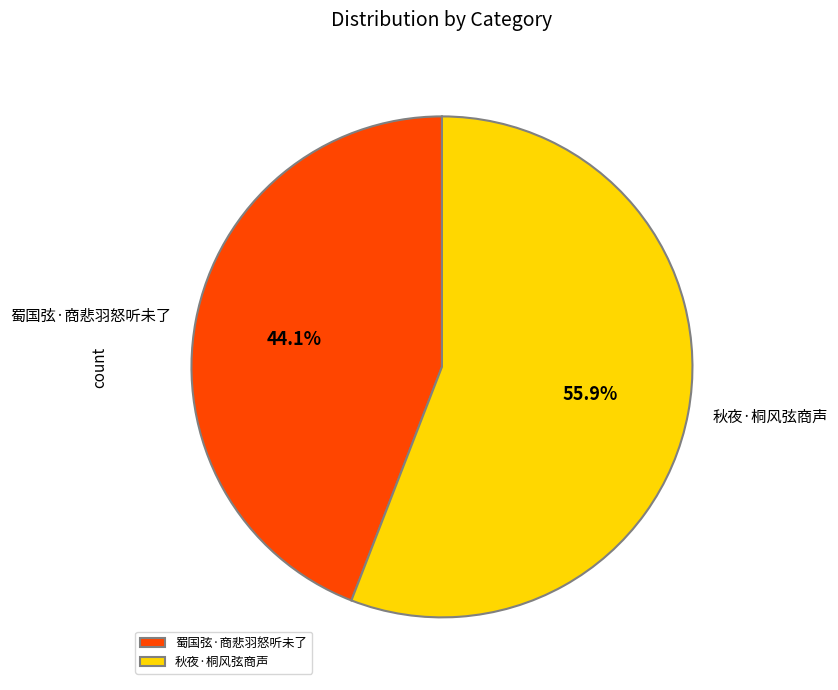

Which slice represents more than half of the pie?

秋夜·桐风弦商声